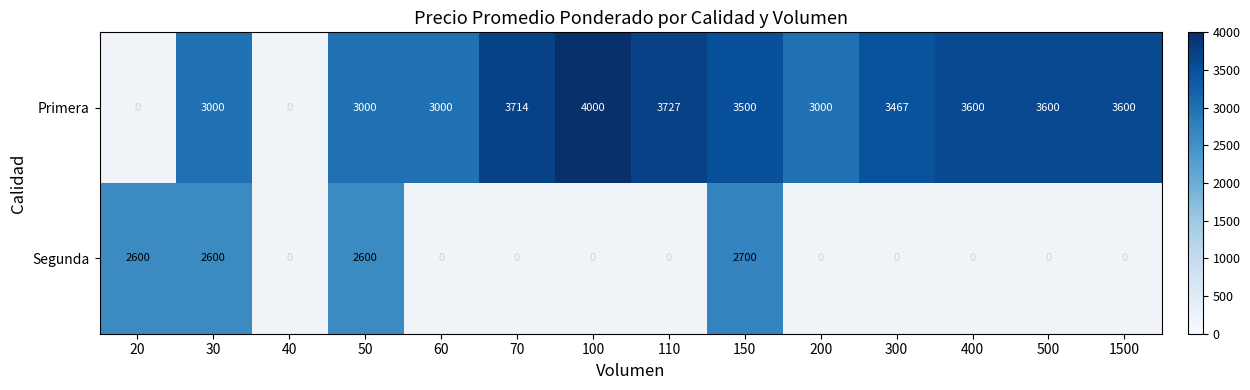

What is the difference between the highest and lowest values at 150?

800